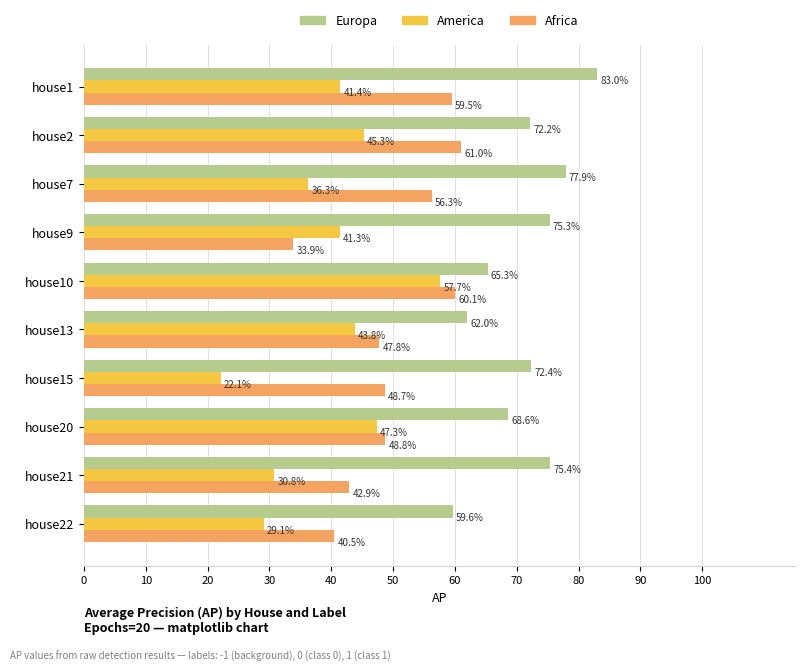

What are all the series names shown in the legend?

Europa, America, Africa